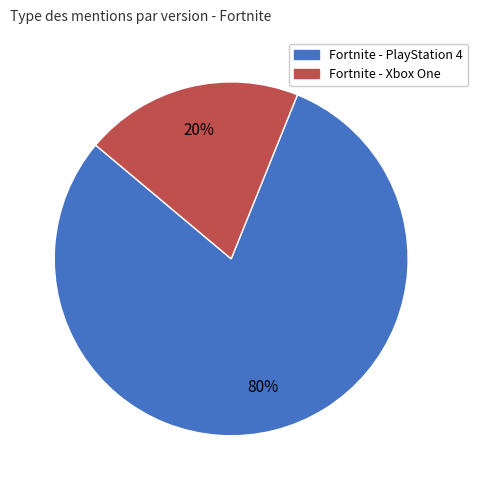

To the nearest percent, what is the combined percentage of Fortnite - PlayStation 4 and Fortnite - Xbox One?

100%